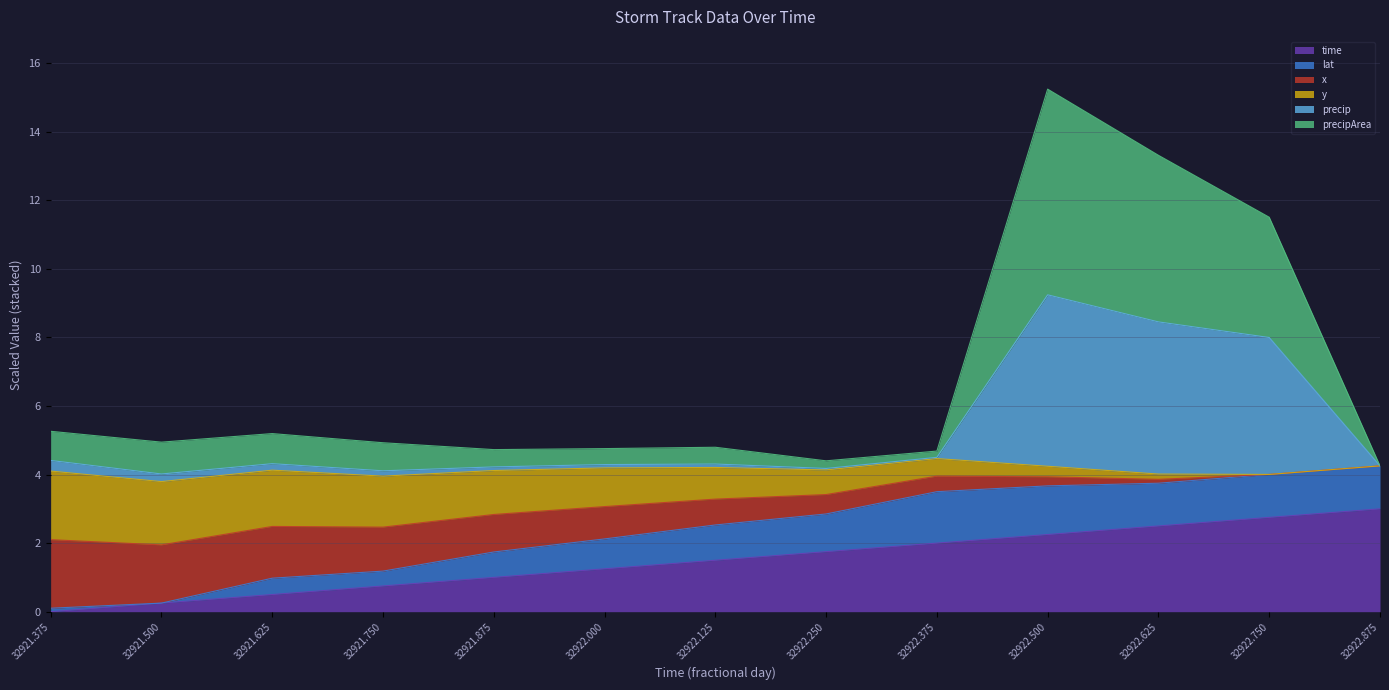

What is the highest value of the time series?

3.0